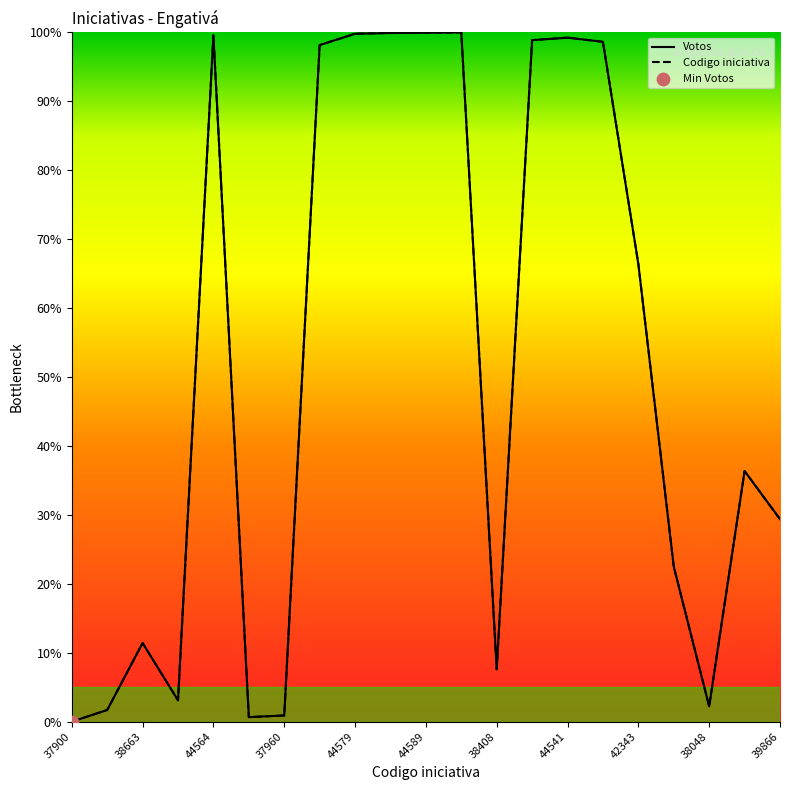

Which series has the largest Y range (max minus min)?

Votos